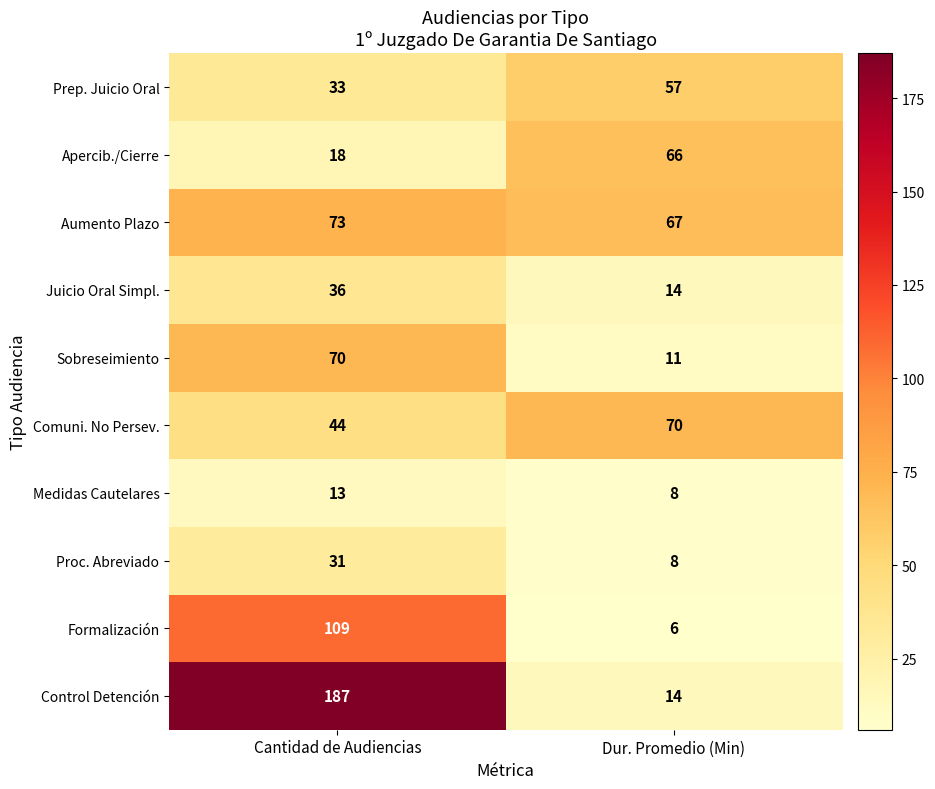

Reading right to left, transcribe all the data shown in this chart.

Prep. Juicio Oral: 57	33
Apercib./Cierre: 66	18
Aumento Plazo: 67	73
Juicio Oral Simpl.: 14	36
Sobreseimiento: 11	70
Comuni. No Persev.: 70	44
Medidas Cautelares: 8	13
Proc. Abreviado: 8	31
Formalización: 6	109
Control Detención: 14	187